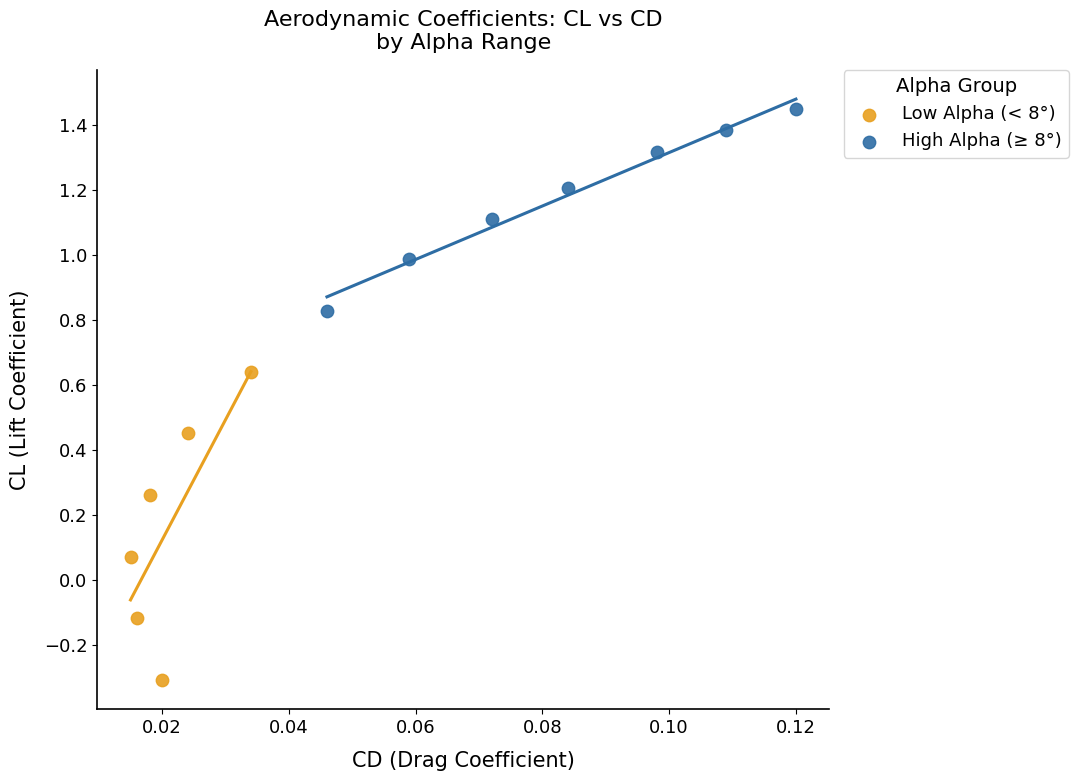

Which series has the largest Y range (max minus min)?

Low Alpha (< 8°)